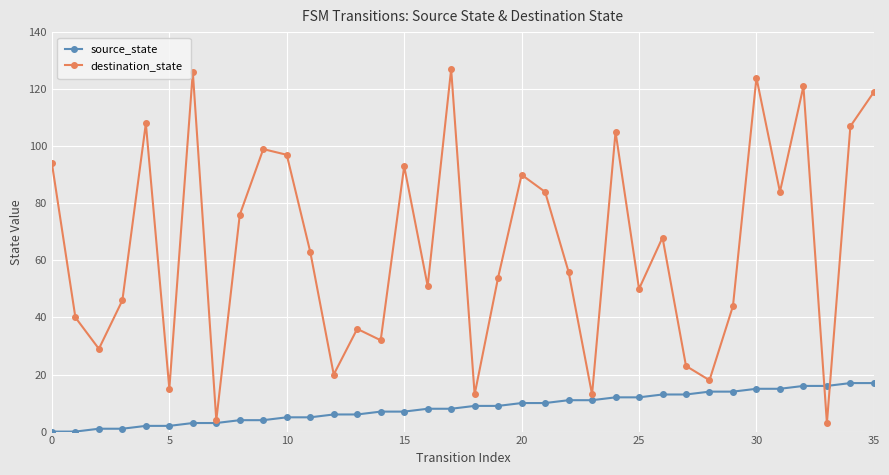

Which series has the largest total across all categories?

destination_state